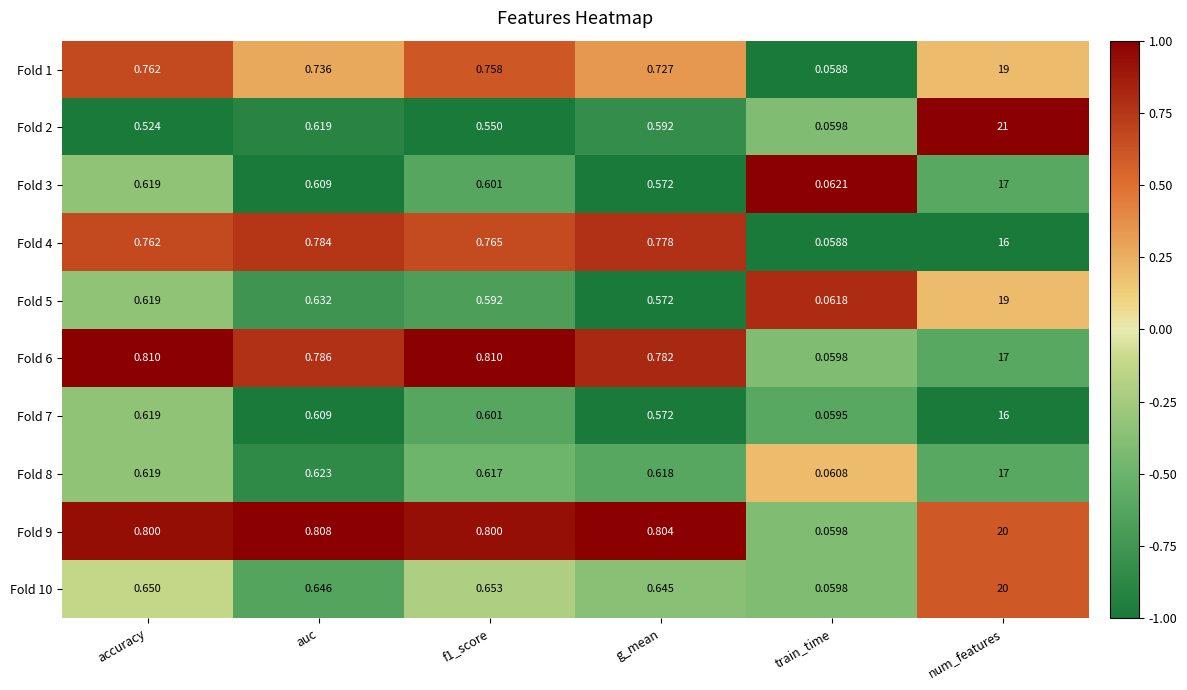

Count the number of categories in the chart.

6